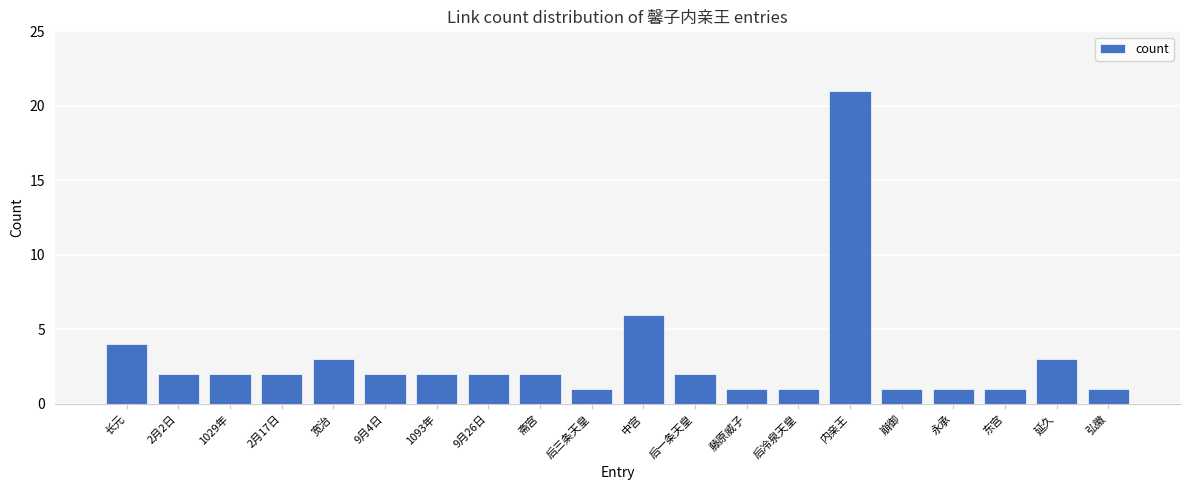

Reading left to right, what are all the values shown in this chart?

4	2	2	2	3	2	2	2	2	1	6	2	1	1	21	1	1	1	3	1